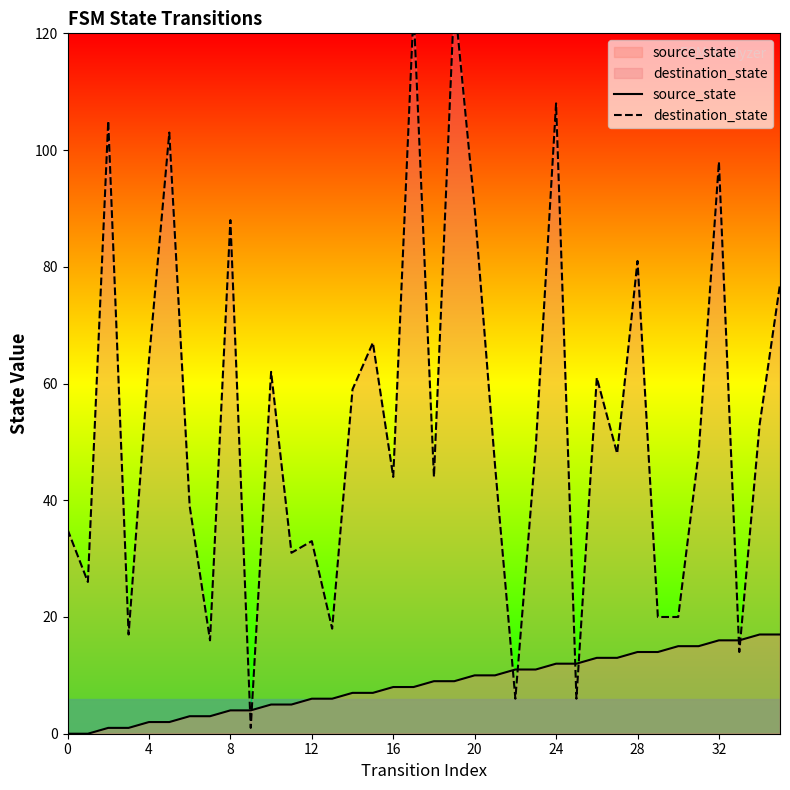

How many series are shown in this chart?

2